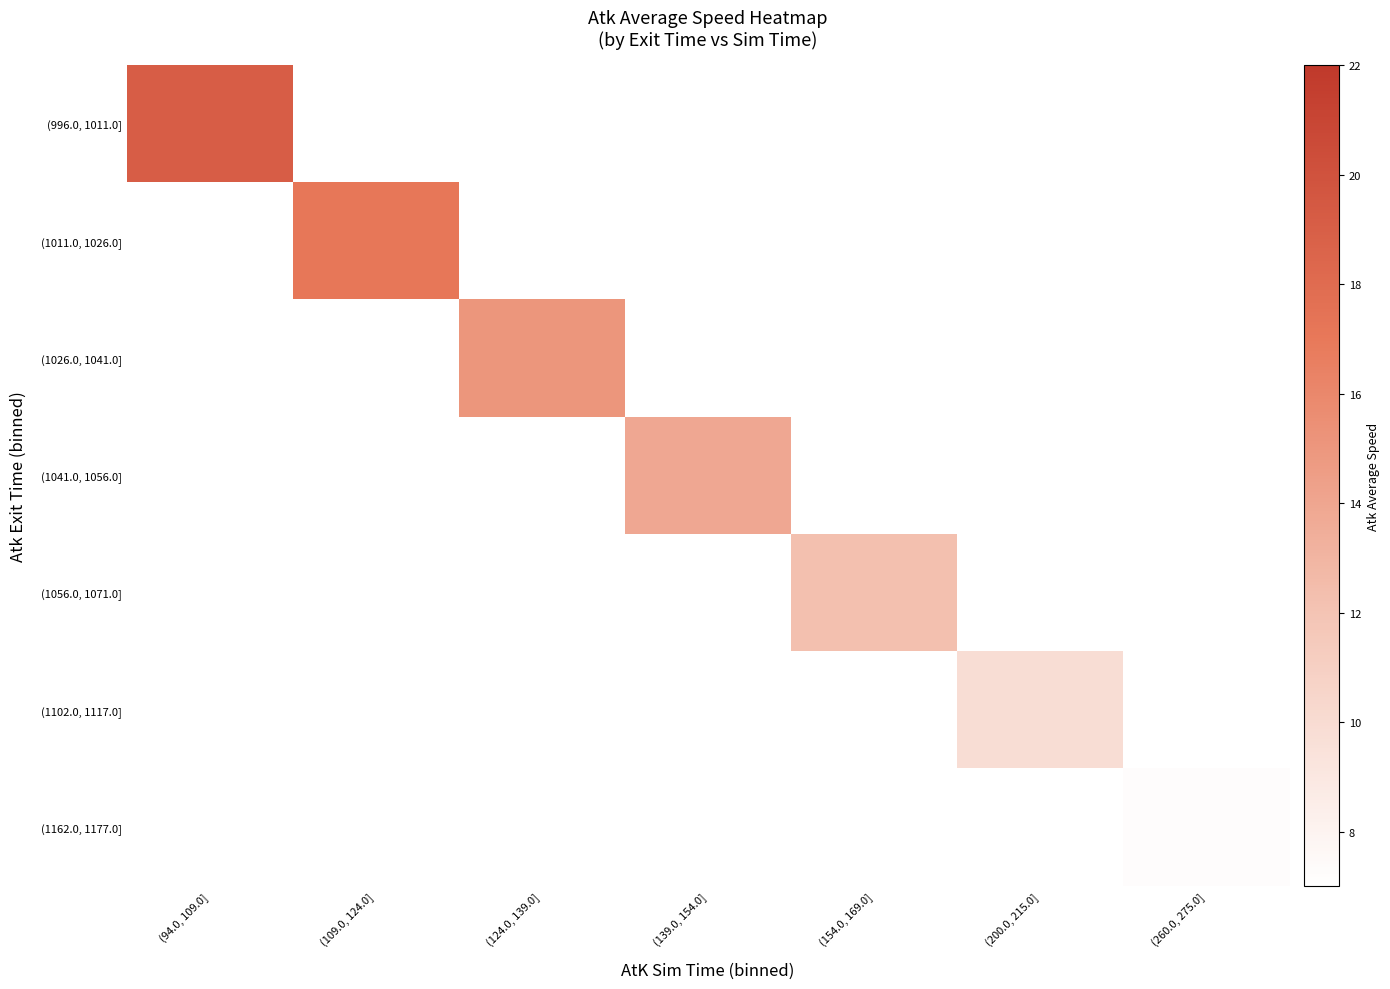

How many values in (1056.0, 1071.0] are above zero?

1